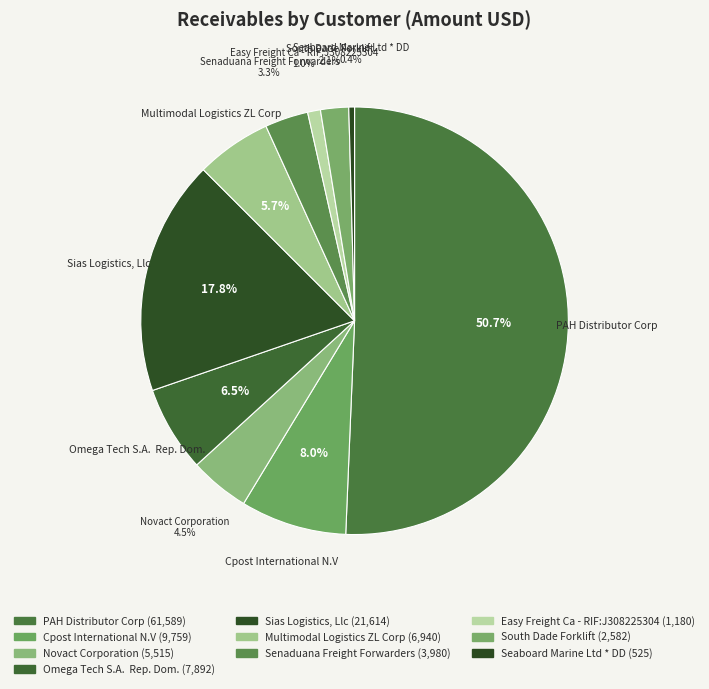

How many slices are in this pie chart?

10